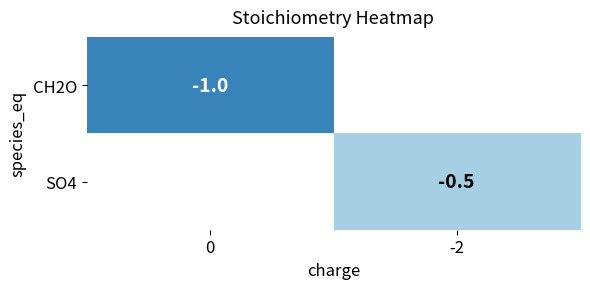

The SO4 series shows -0.3 at -2. True or false?

False